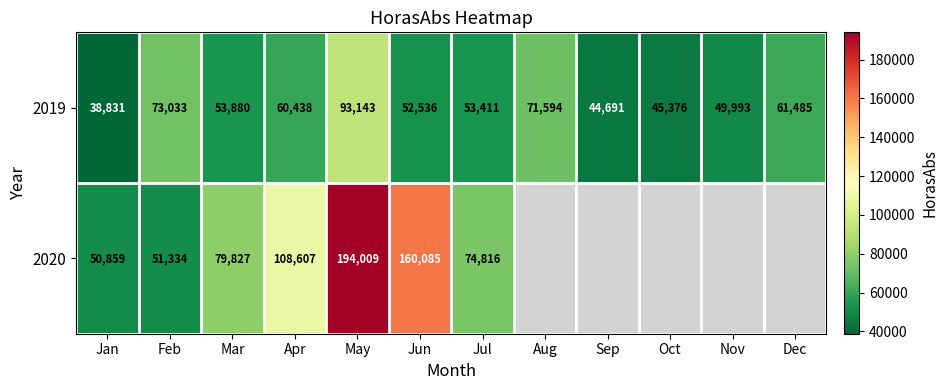

What is the difference between the maximum and second lowest values in the 2019 series?

48452